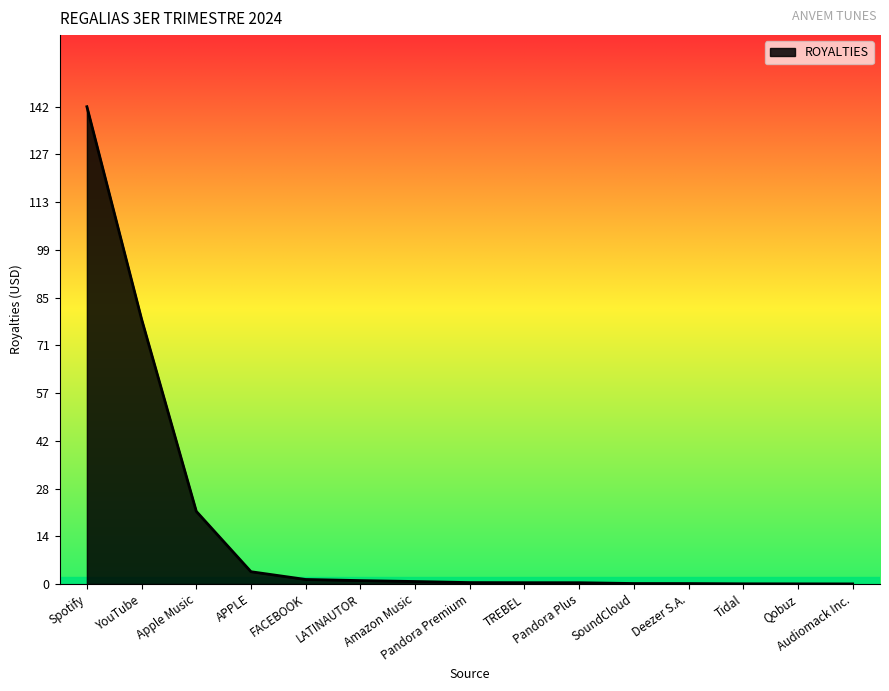

Does the chart have visible grid lines?

No